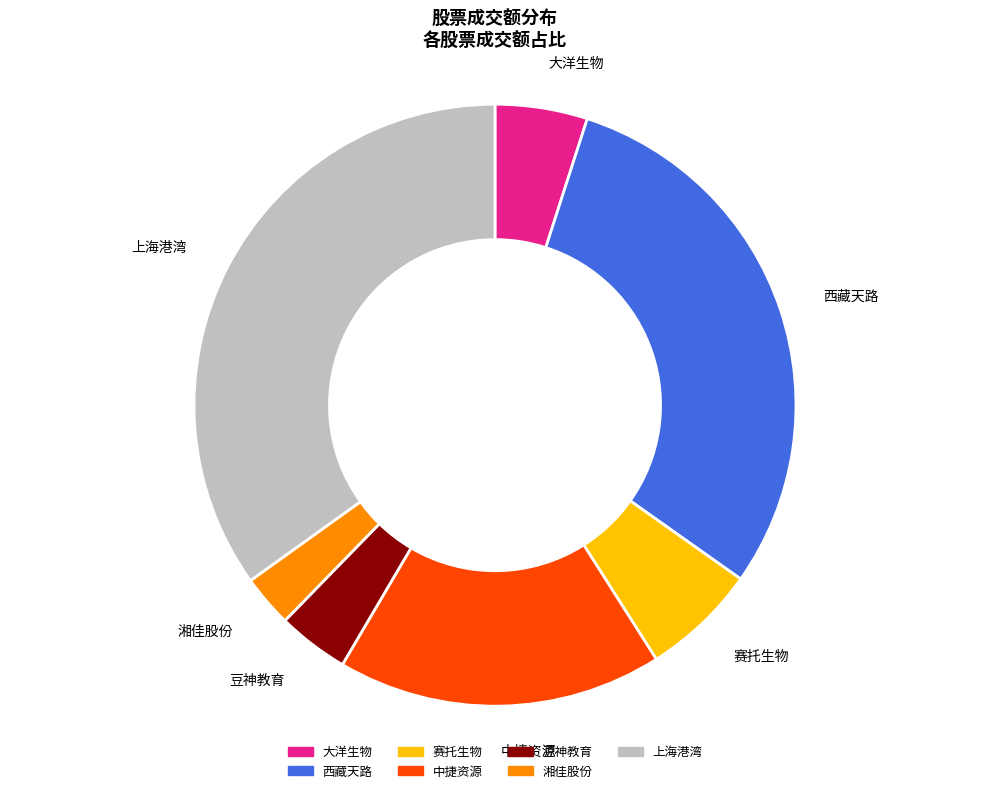

Approximately how many times larger is the value at 赛托生物 compared to 大洋生物?

1.2